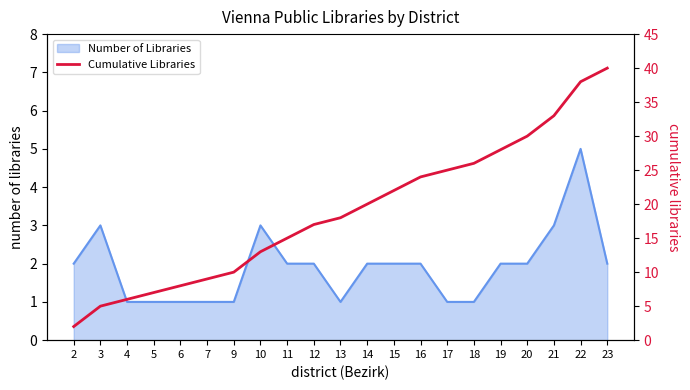

True or false: Number of Libraries has a value of 1 at 16.

False